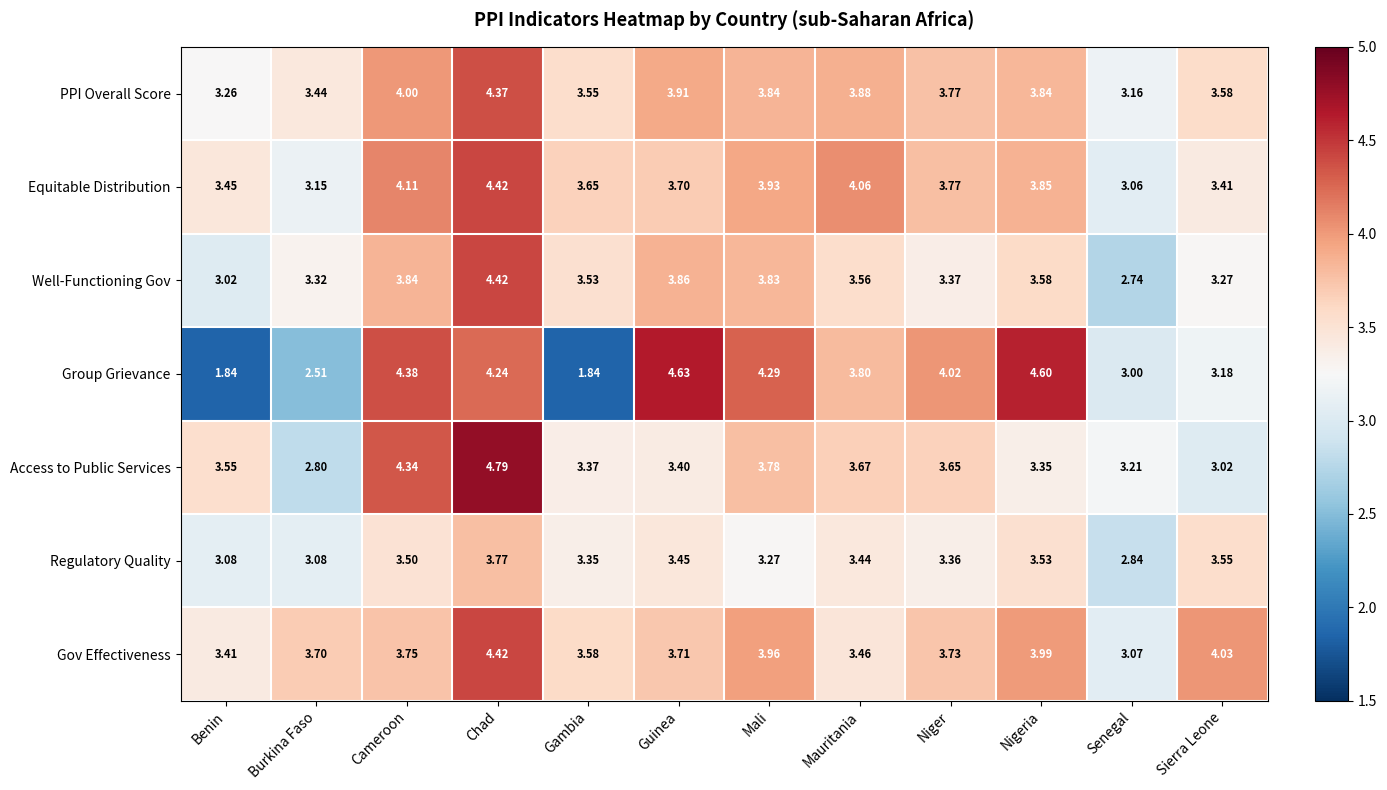

At which label does Gov Effectiveness reach its peak?

Chad